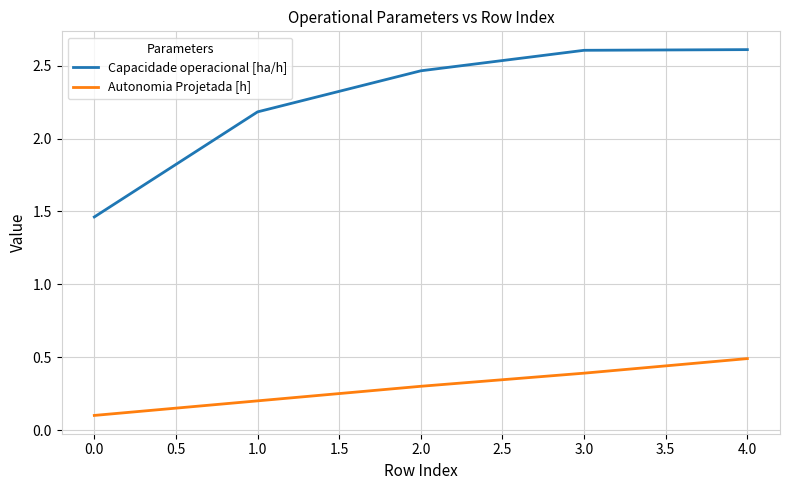

Where does the Capacidade operacional [ha/h] series first go above 2?

1.0